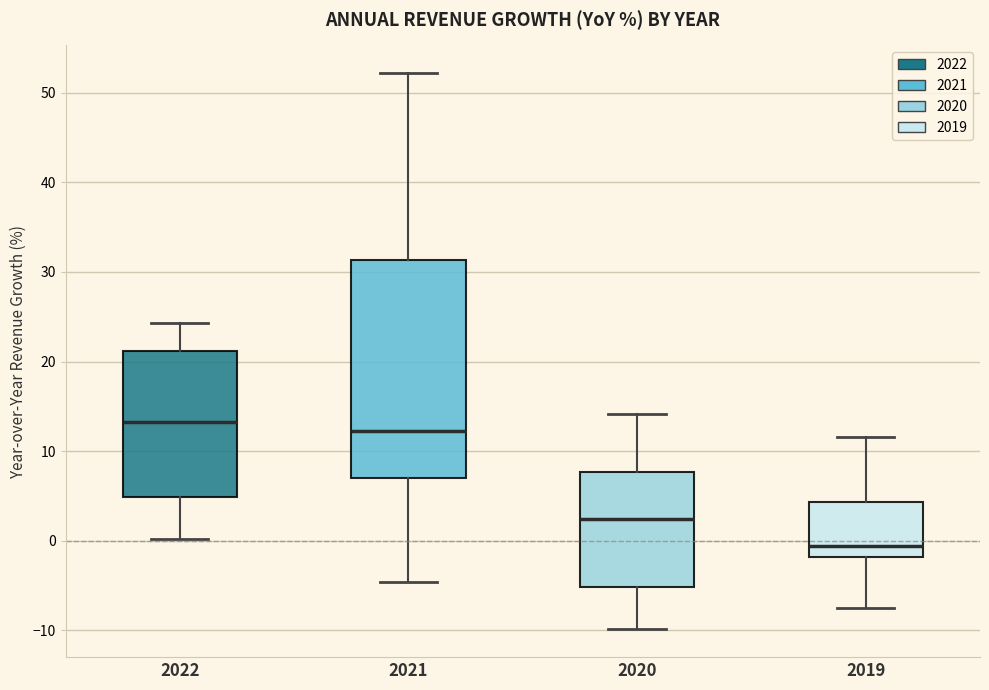

Which box's median line is the highest?

2022